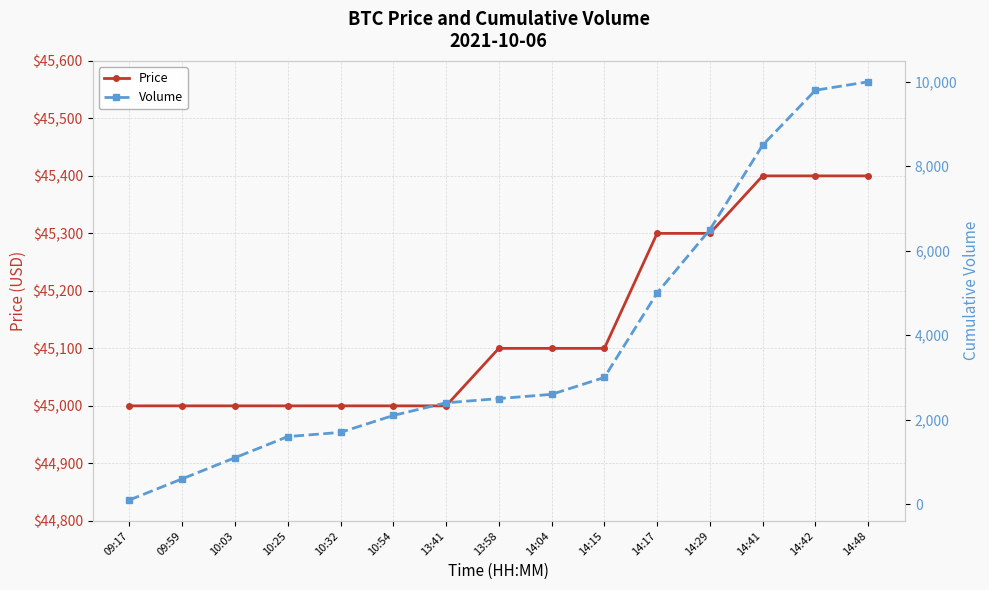

What position from the left is 14:04?

9